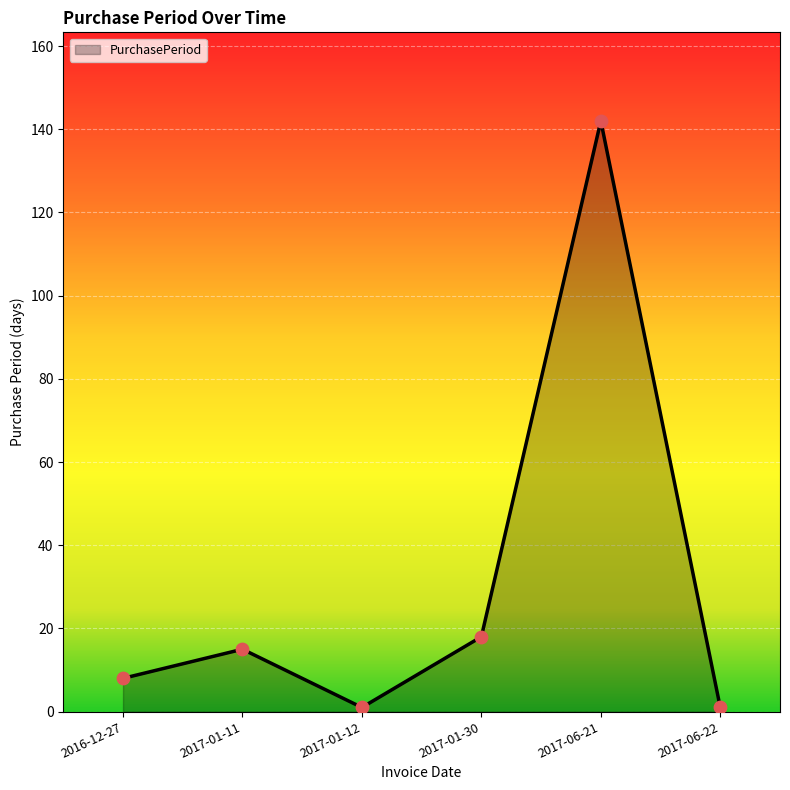

What is the ratio of the value at 2017-06-22 to the value at 2017-01-11?

0.1